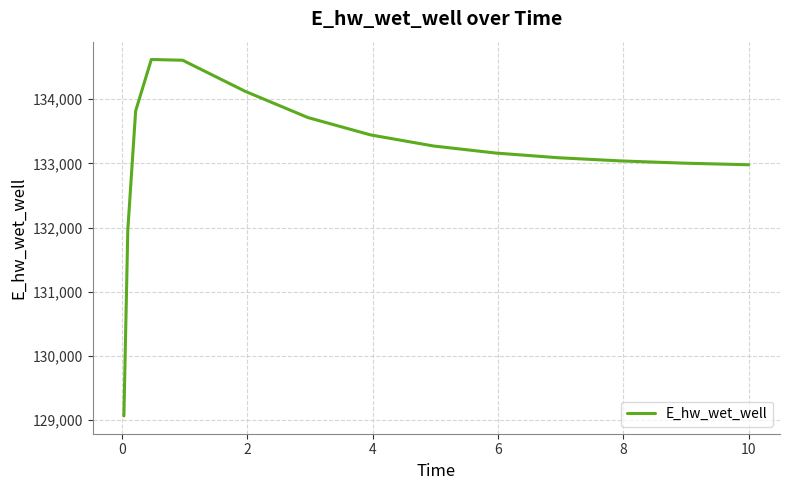

What is the greatest value displayed?

134619.8